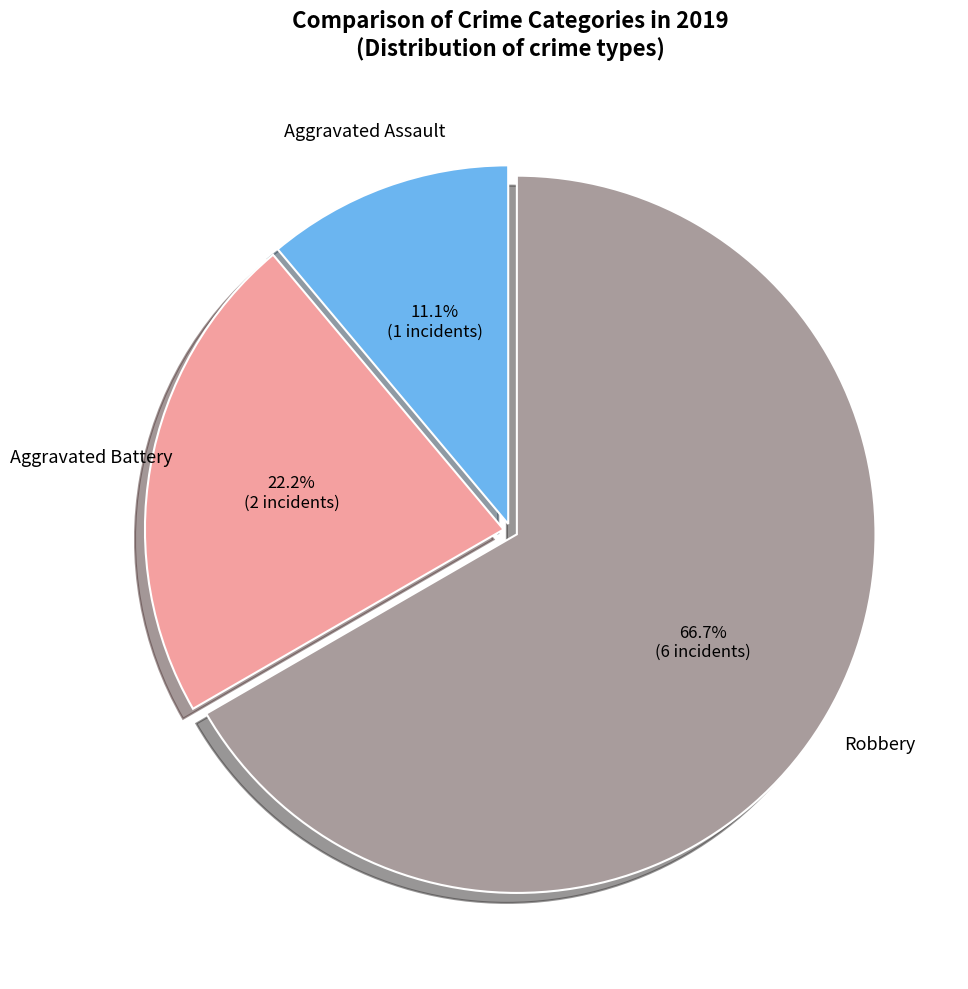

Is there any slice that represents more than half of the pie?

Yes